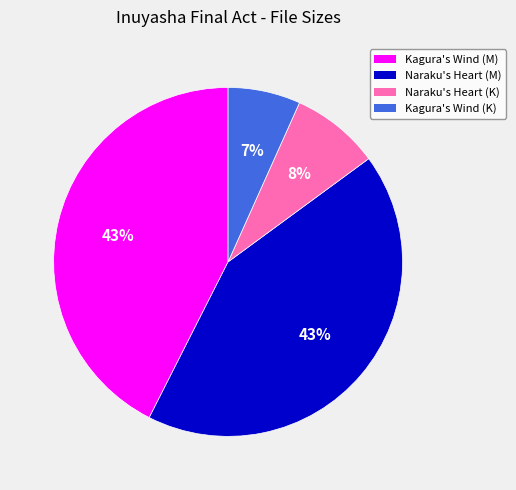

Is there a majority slice in this chart?

No